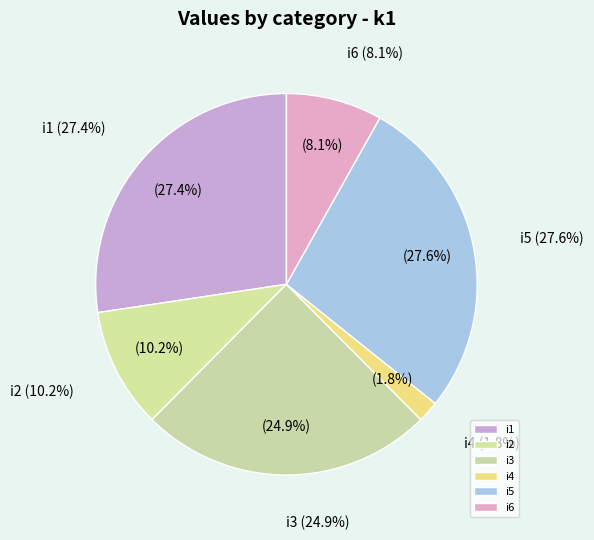

Which category has the biggest portion of the pie?

i5